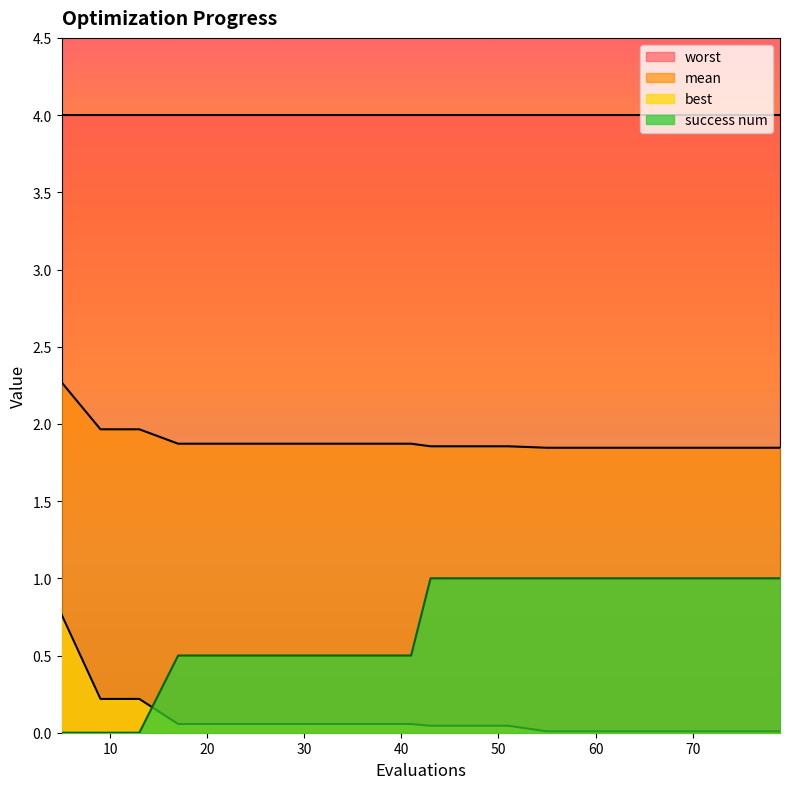

True or false: mean and best intersect in this chart.

False